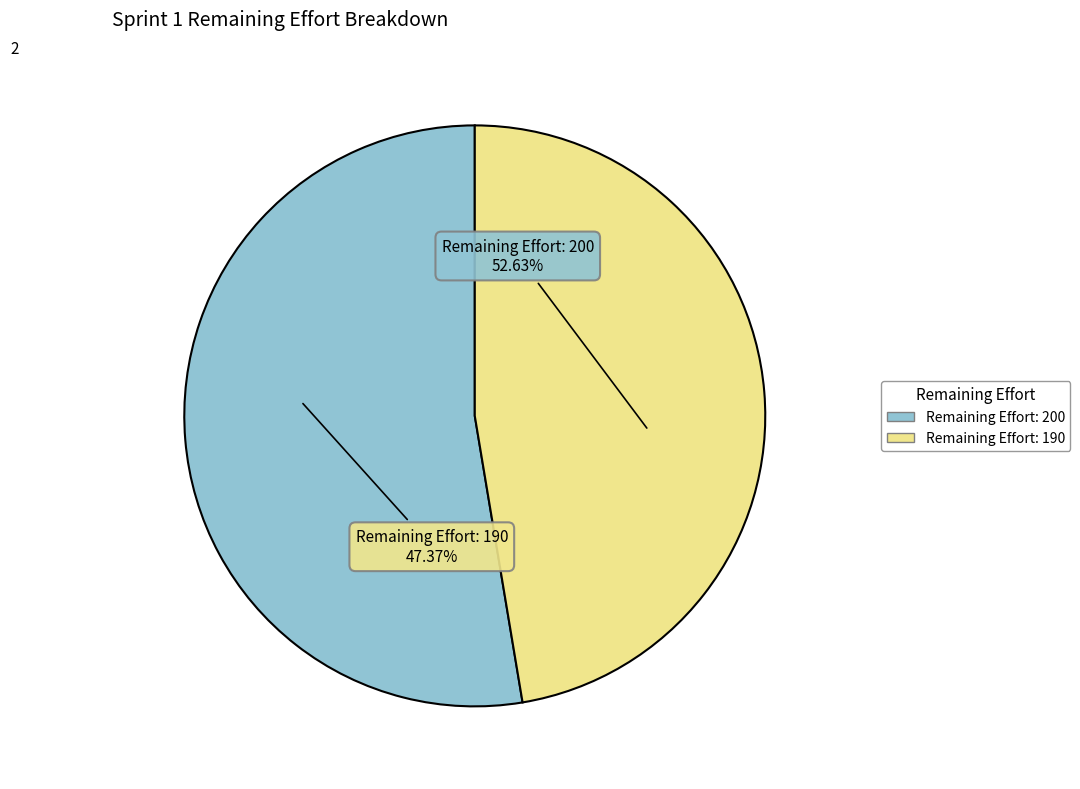

How many segments does this pie chart have?

2